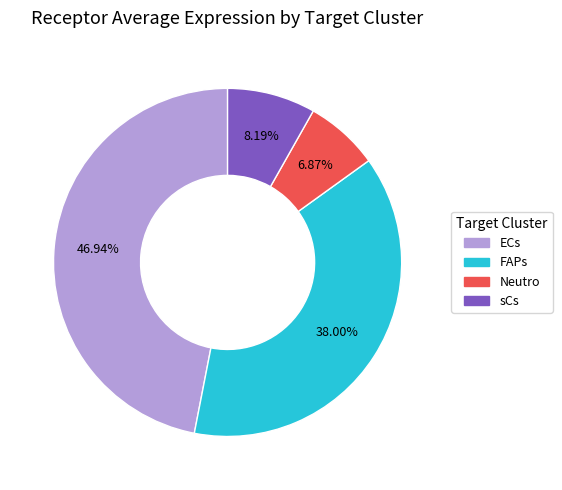

Rank the categories by value from highest to lowest.

ECs, FAPs, sCs, Neutro